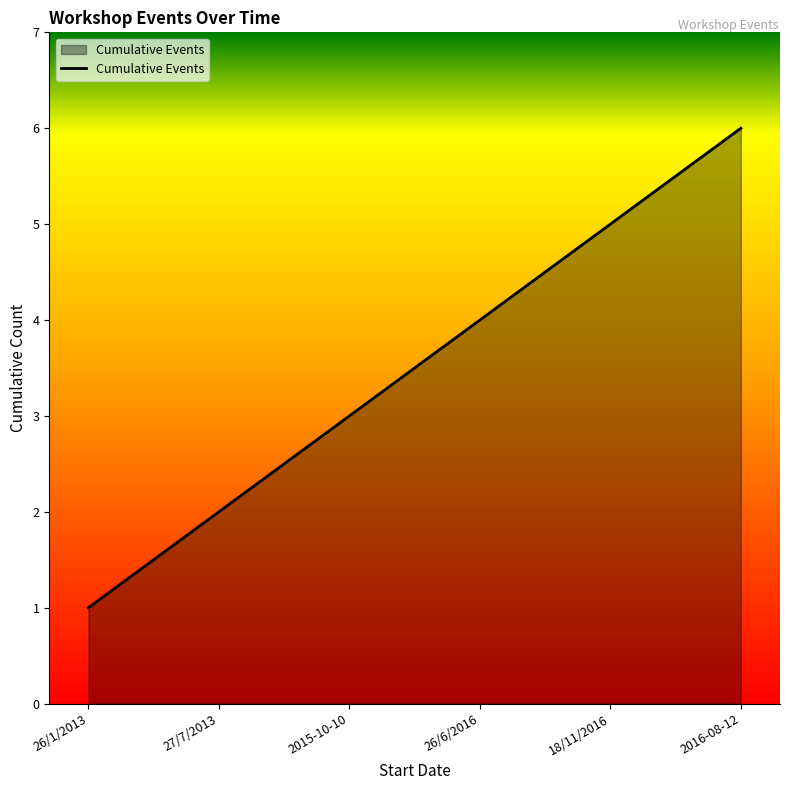

What position from the right is 27/7/2013?

5